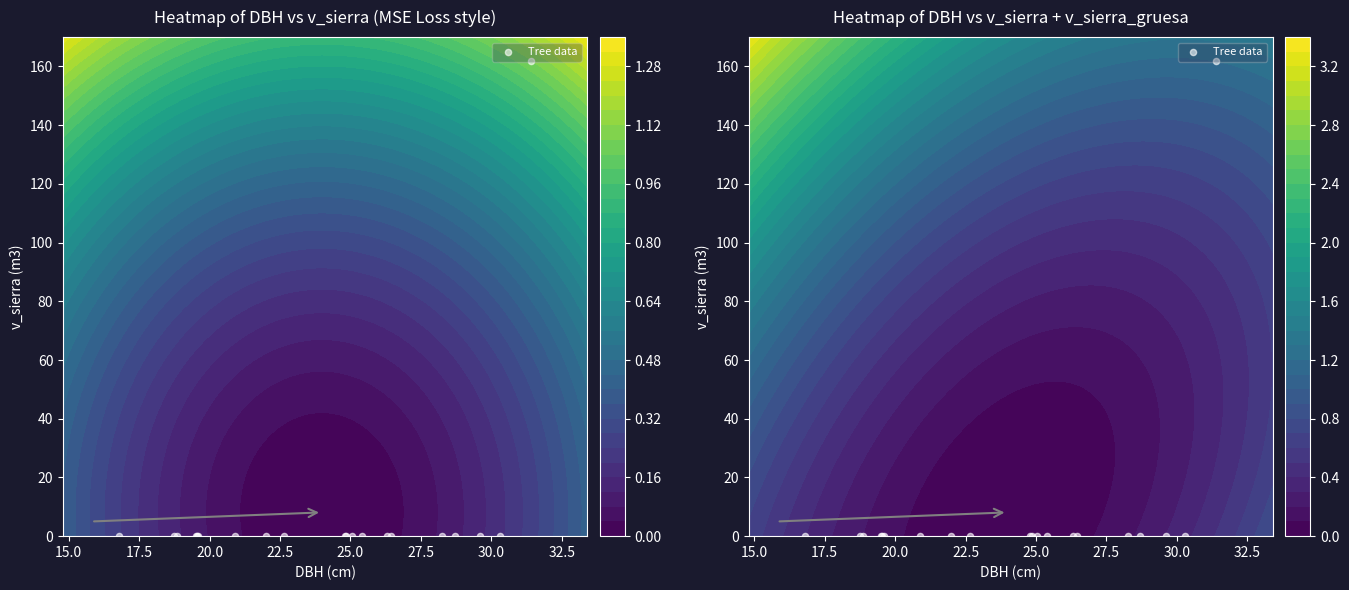

What is the maximum value shown in the chart?

161.9